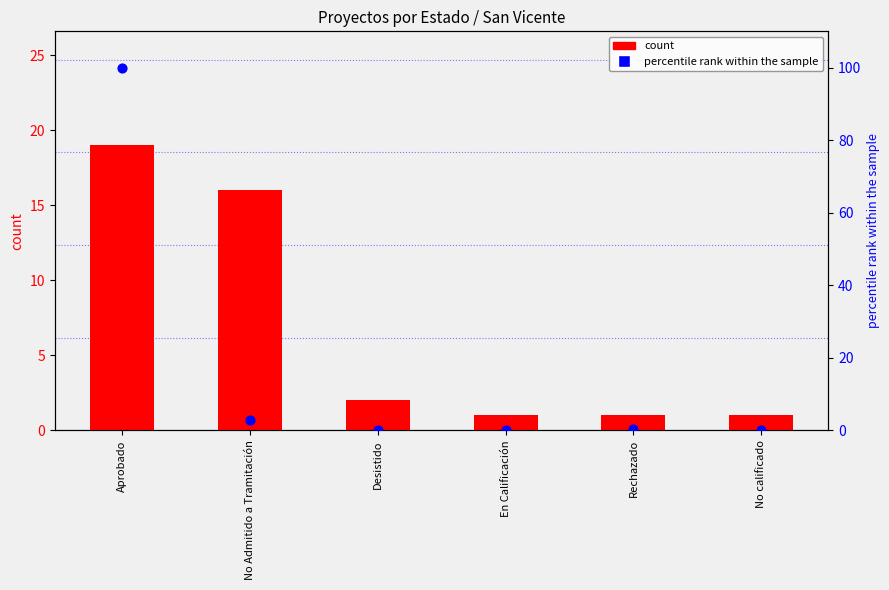

Which series reaches the minimum Y coordinate?

percentile rank within the sample